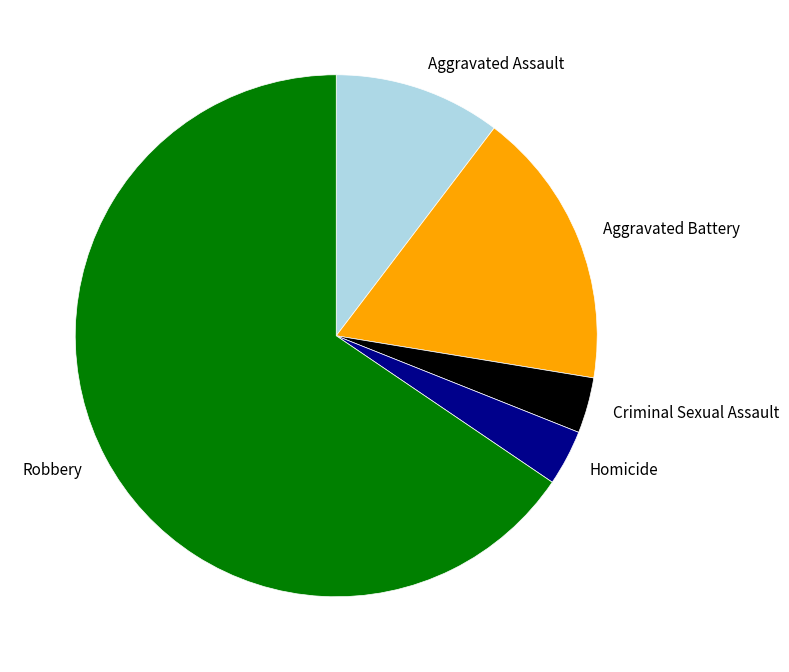

Is it true that Criminal Sexual Assault is 16% of the pie?

False